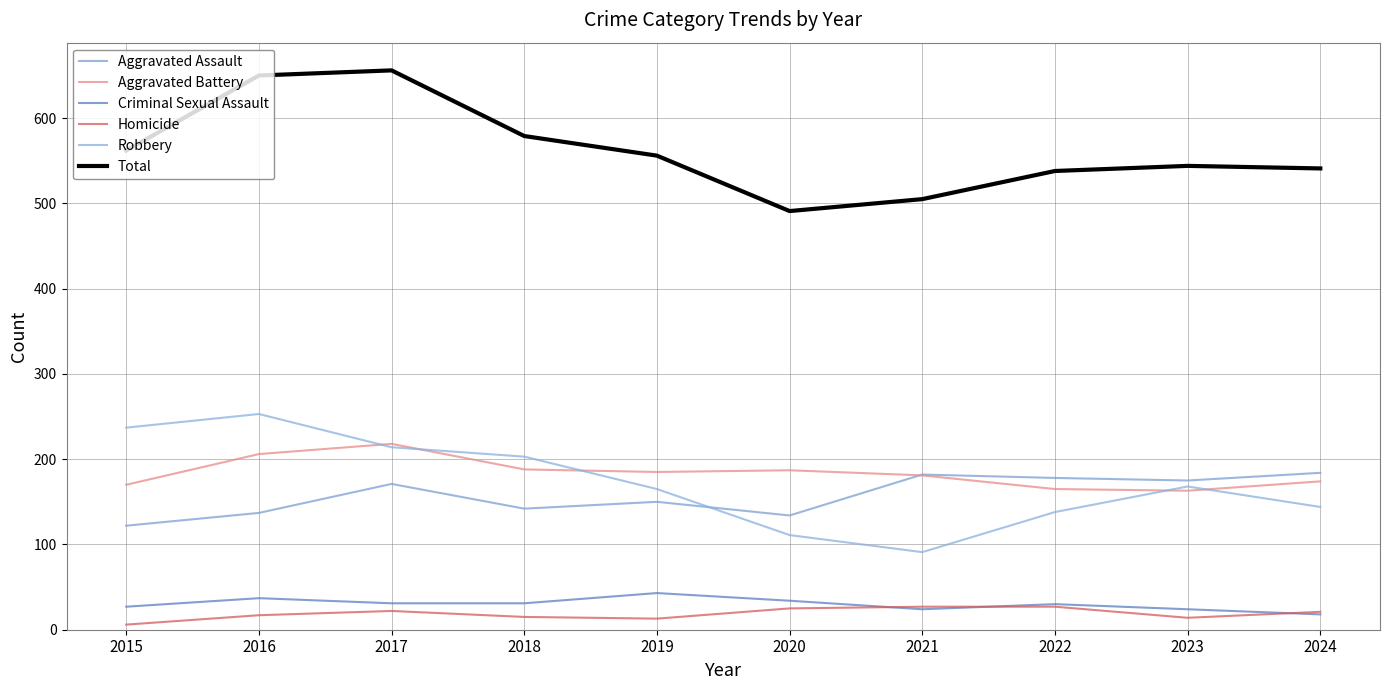

How many lines are shown in the chart?

6